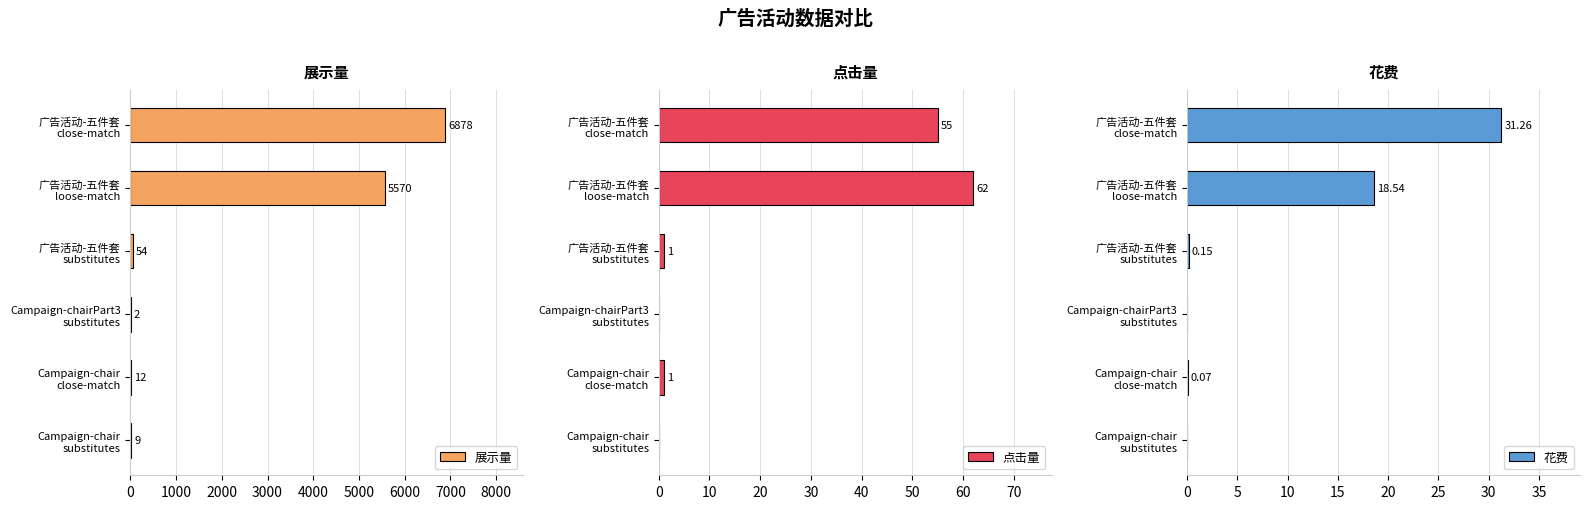

The 花费 series shows 55.4 at 广告活动-五件套 close-match. True or false?

False